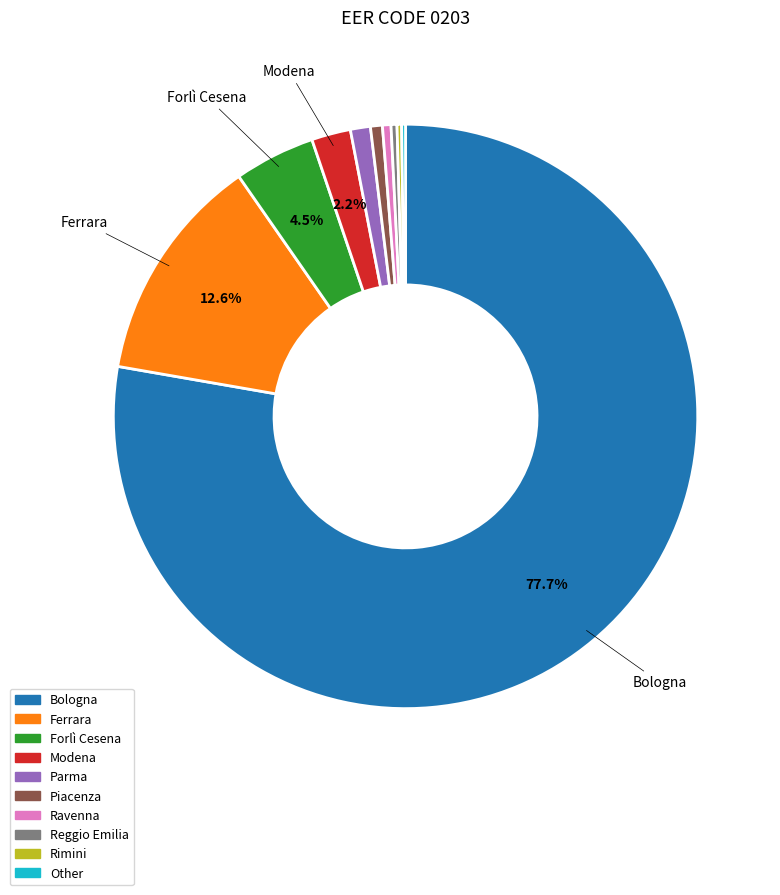

Is there any slice that represents more than half of the pie?

Yes